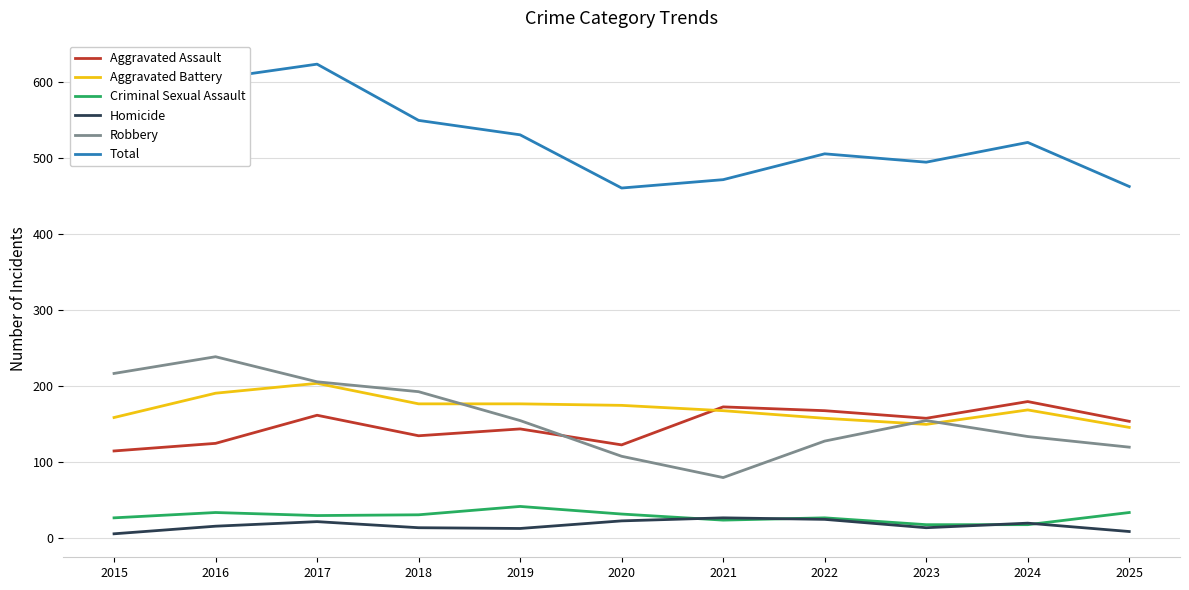

The Criminal Sexual Assault series shows 18 at 2024. True or false?

True